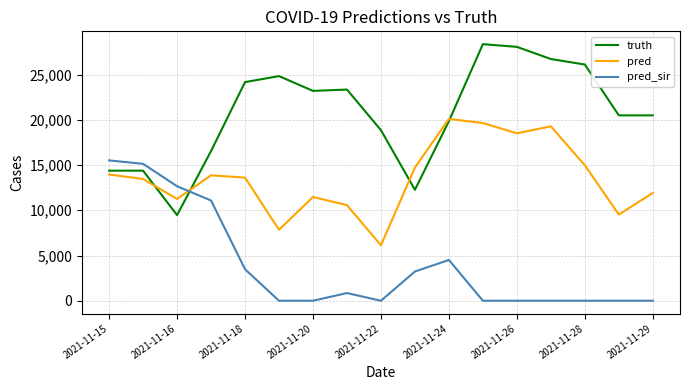

Which series has the widest spread of values?

truth